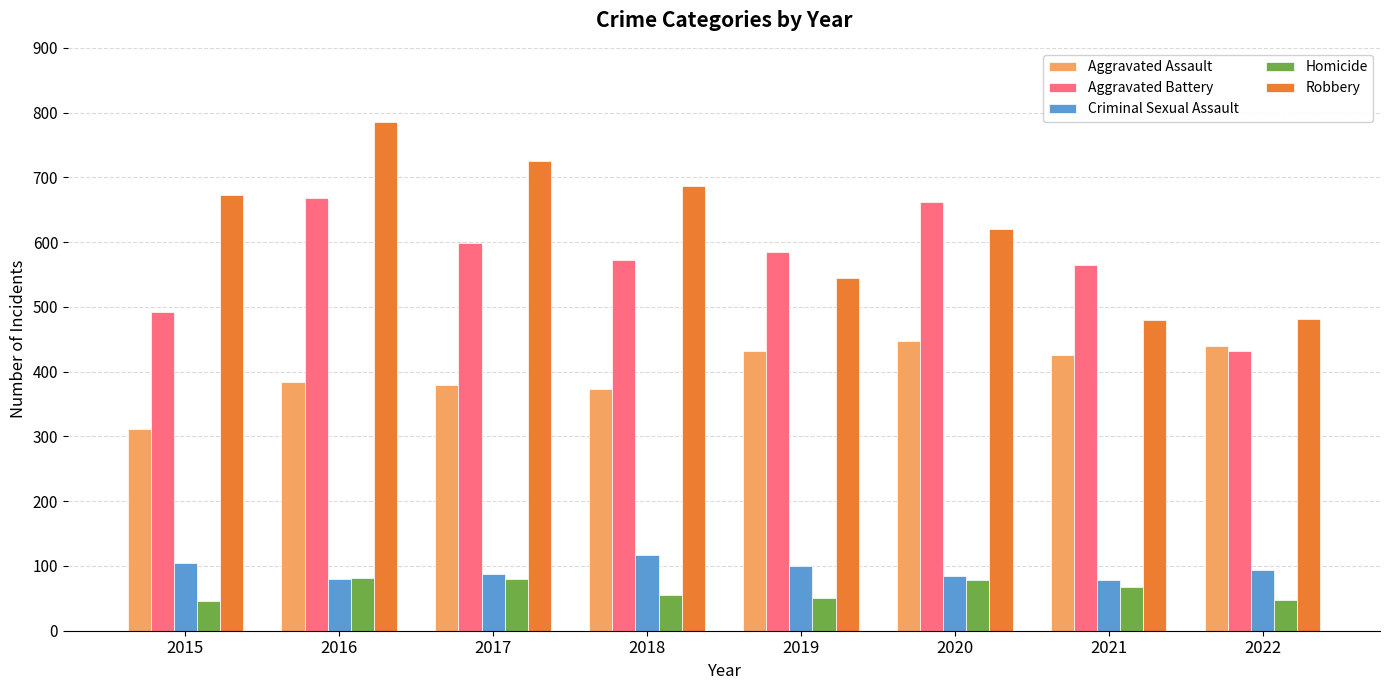

What is the sum of the Aggravated Assault values at 2015 and 2016?

695